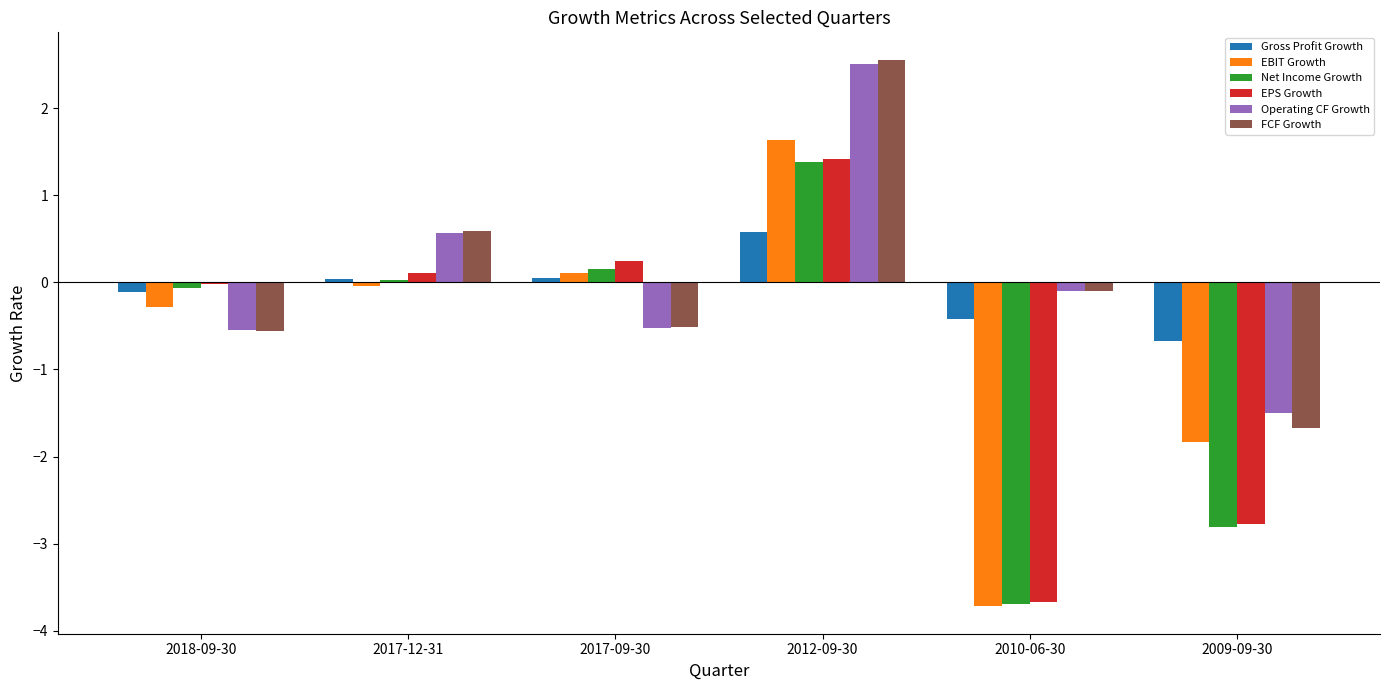

What is the sum of all Net Income Growth values?

-5.0